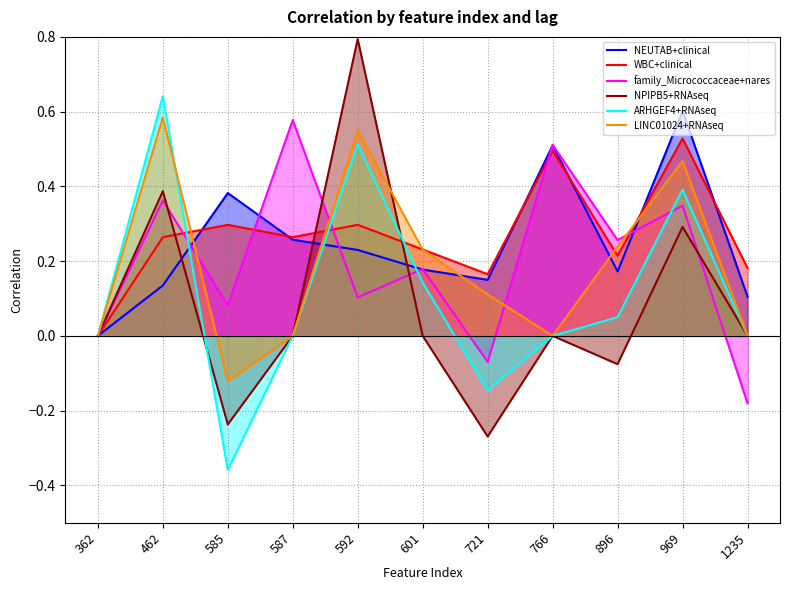

Read the NPIPB5+RNAseq value at 721.

-0.3